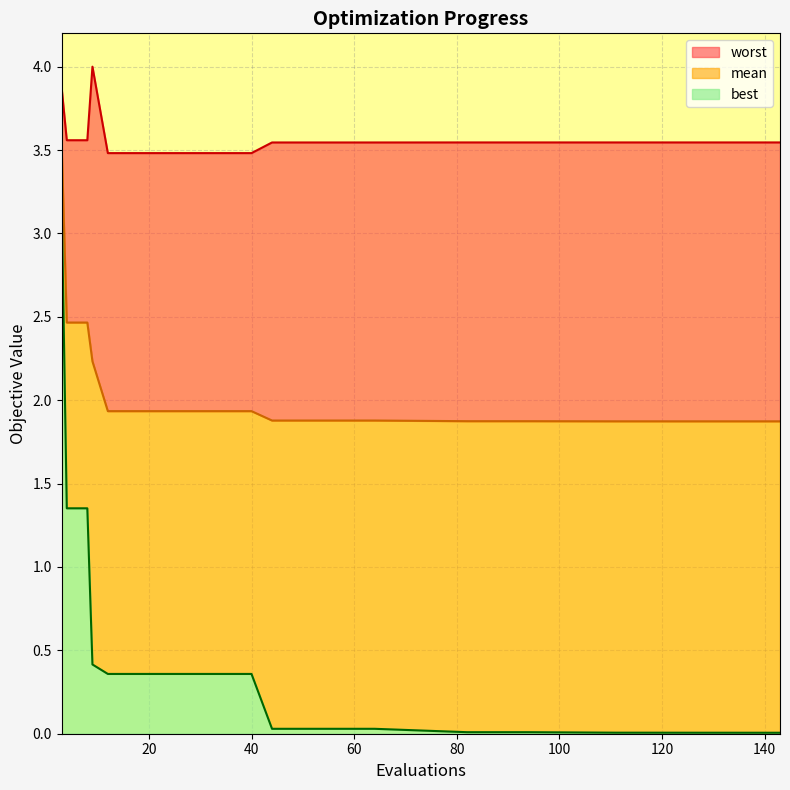

True or false: worst has a value of 1.1 at 64.

False